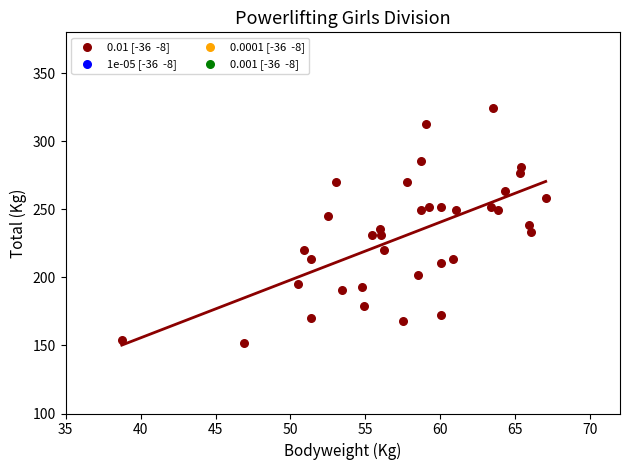

What is the range of Y values (max minus min)?

172.4